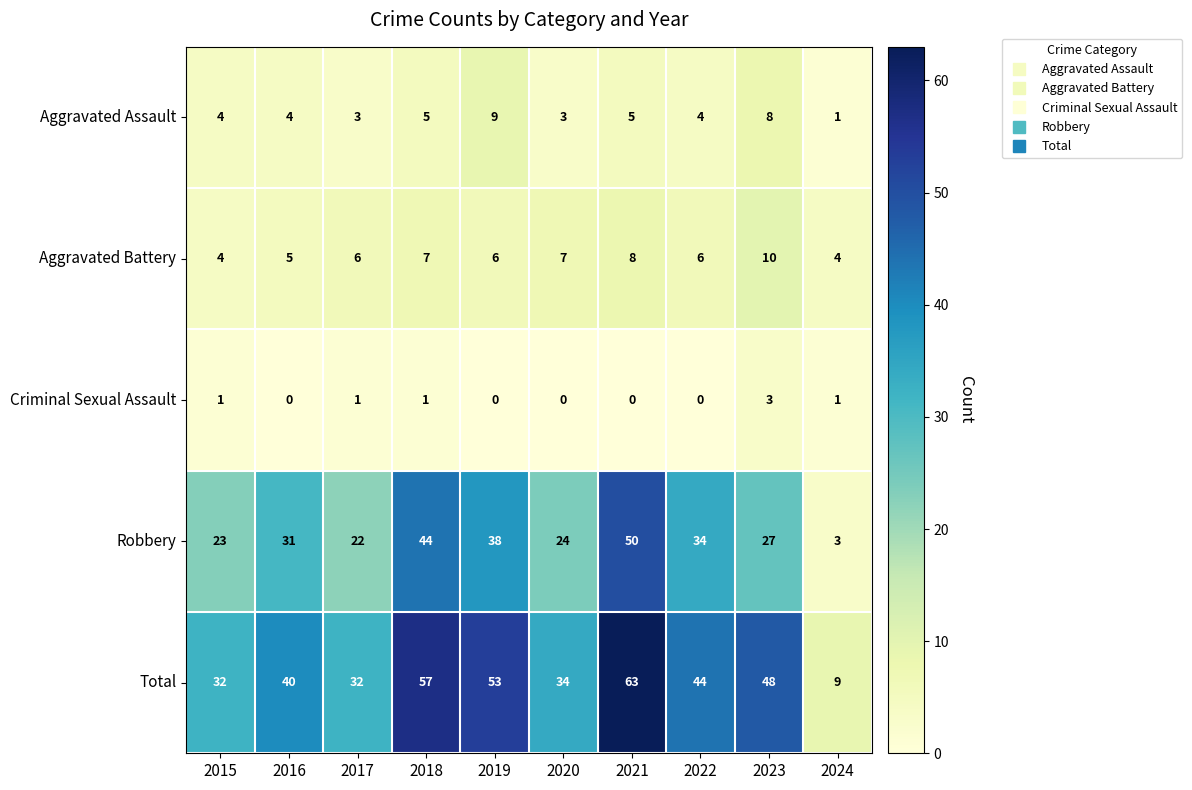

Which series has the largest total across all categories?

Total